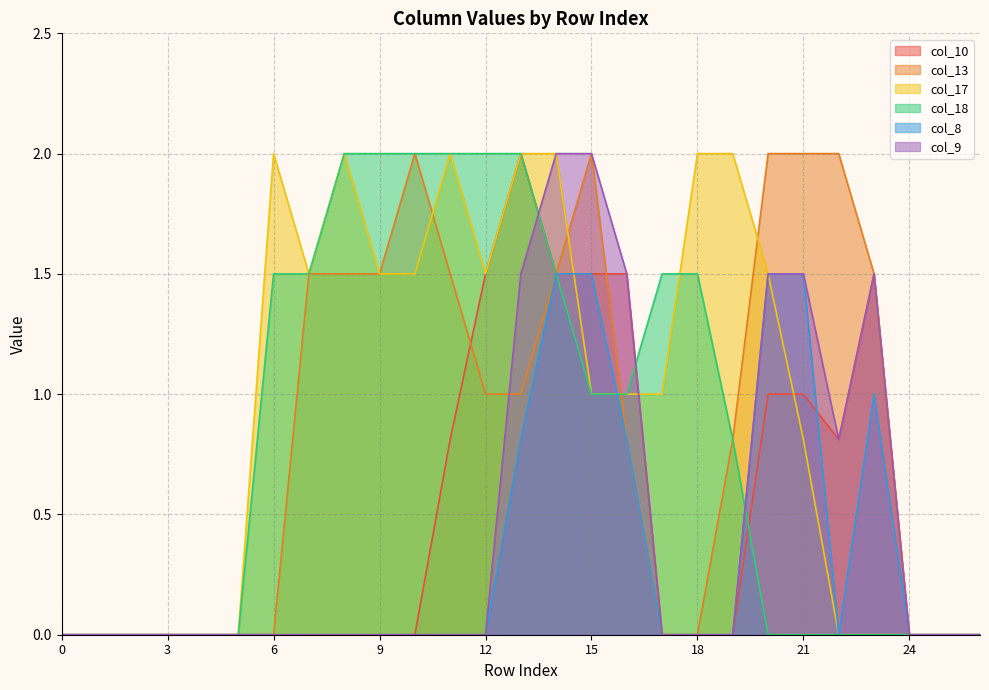

Between which two adjacent categories do col_9 and col_17 first intersect?

16 and 17